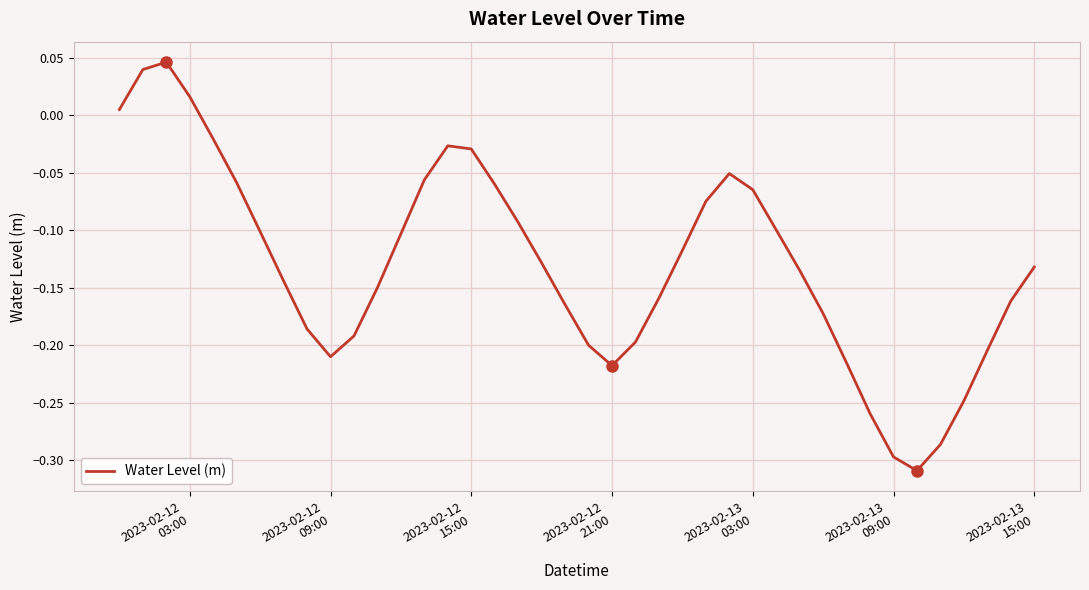

What is the difference between the maximum and minimum values?

0.4